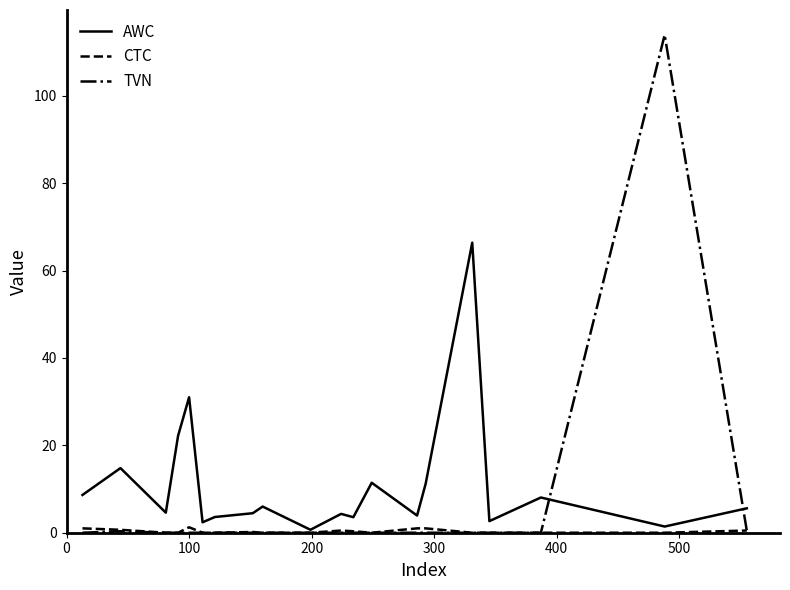

Which series has the largest total across all categories?

AWC